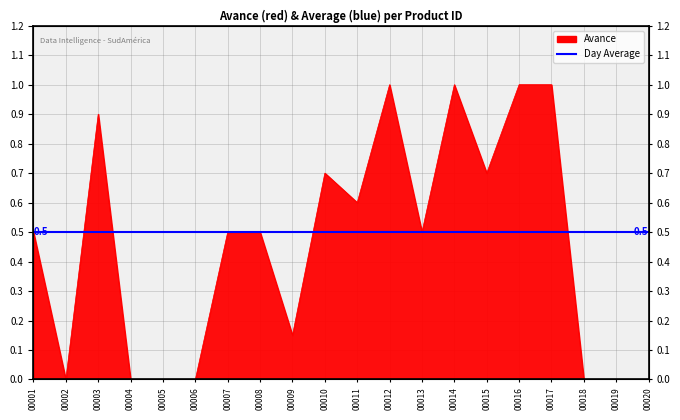

True or false: the data shows 0.5 at 00007.

True